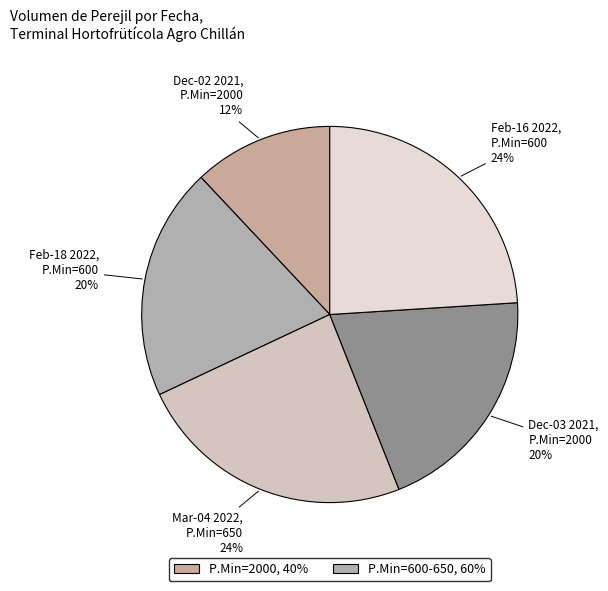

Is there any slice that represents more than half of the pie?

No